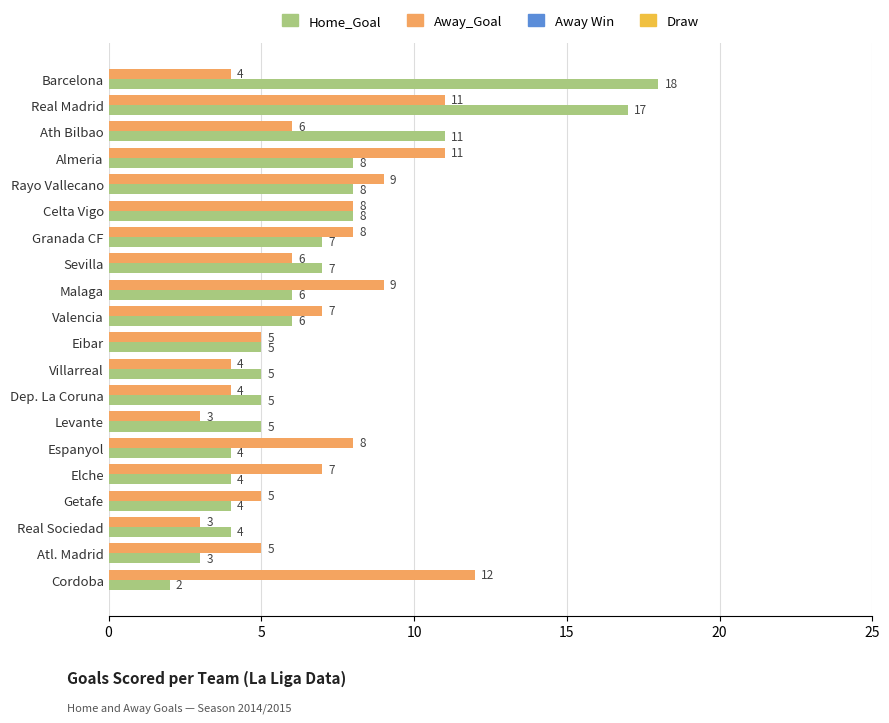

Count the Away_Goal values in the range 5 to 9.

12